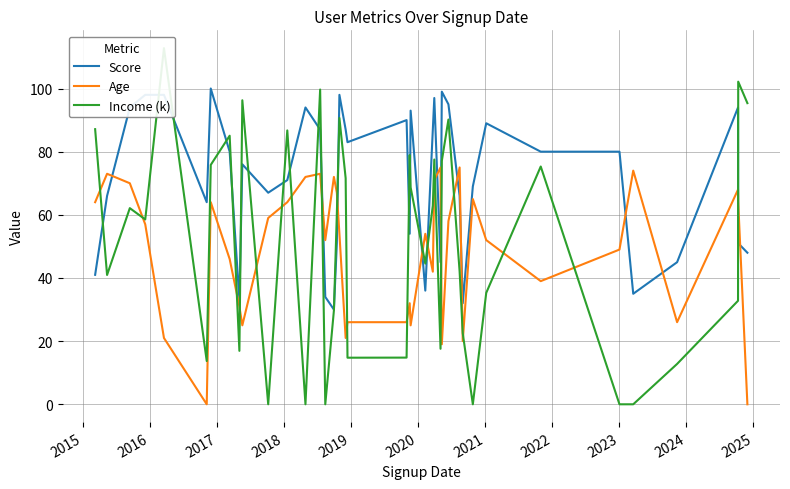

What are all the series names shown in the legend?

Score, Age, Income (k)